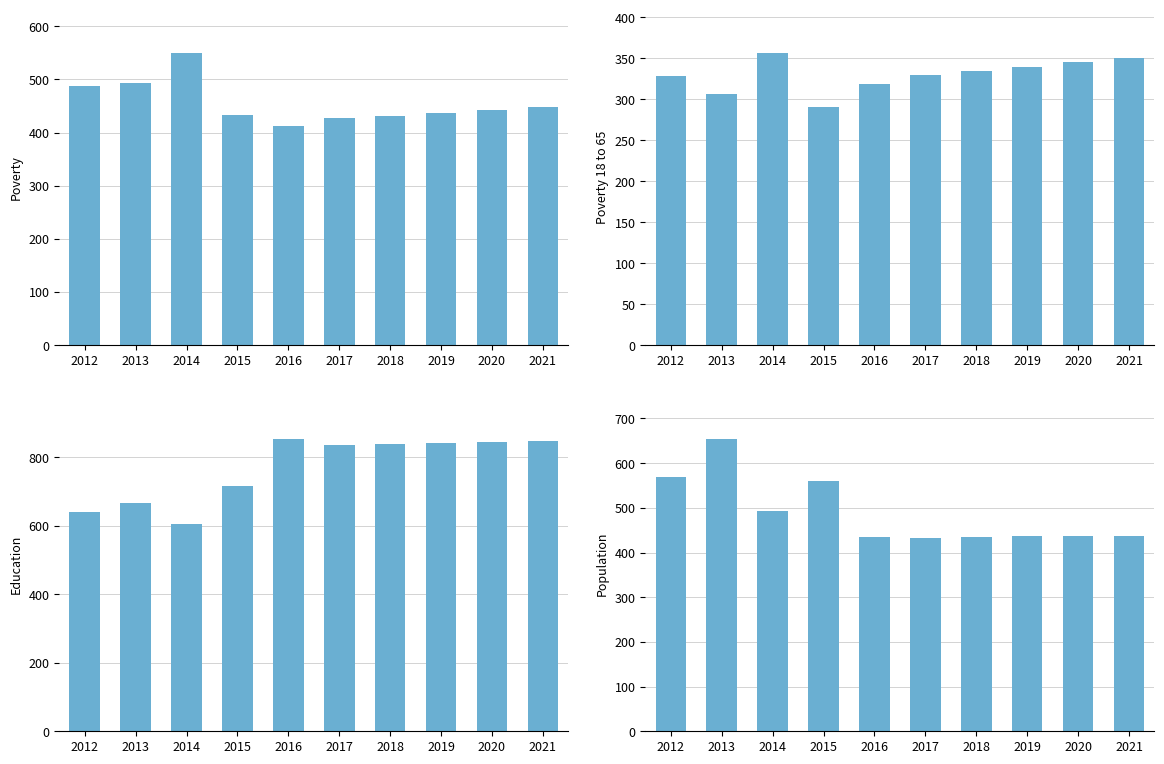

List the labels in order of Poverty_18to65 value, largest first.

2014, 2021, 2020, 2019, 2018, 2017, 2012, 2016, 2013, 2015